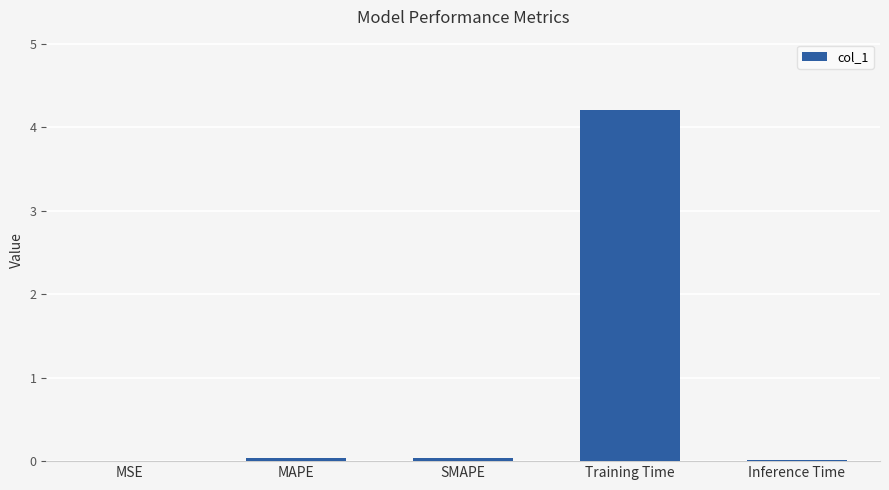

Which has a higher value, MSE or Training Time?

Training Time